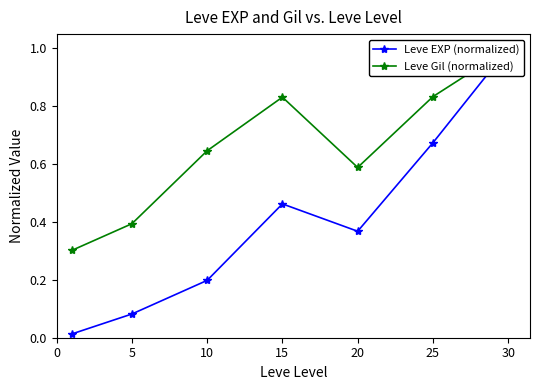

Where is the first local minimum for Leve Gil (normalized)?

20